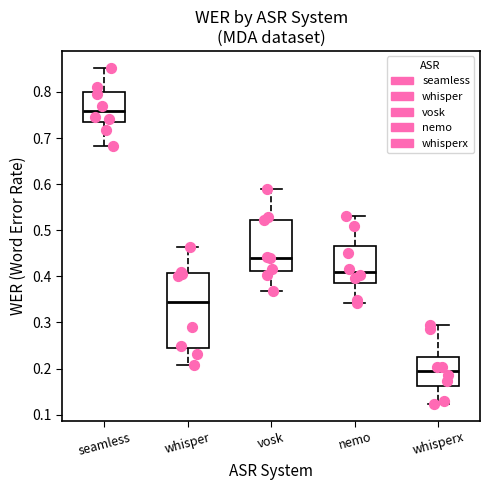

Reading left to right, transcribe this box plot: for each box, give where its median line is, the range the box spans, and where its two whiskers end, as read against the y-axis. The values are not printed on the chart, so give them approximately, as read against the axis.

seamless: median 0.76, box 0.74 to 0.80, whiskers 0.68 to 0.85
whisper: median 0.34, box 0.24 to 0.41, whiskers 0.21 to 0.46
vosk: median 0.44, box 0.41 to 0.52, whiskers 0.37 to 0.59
nemo: median 0.41, box 0.38 to 0.47, whiskers 0.34 to 0.53
whisperx: median 0.19, box 0.16 to 0.22, whiskers 0.12 to 0.29